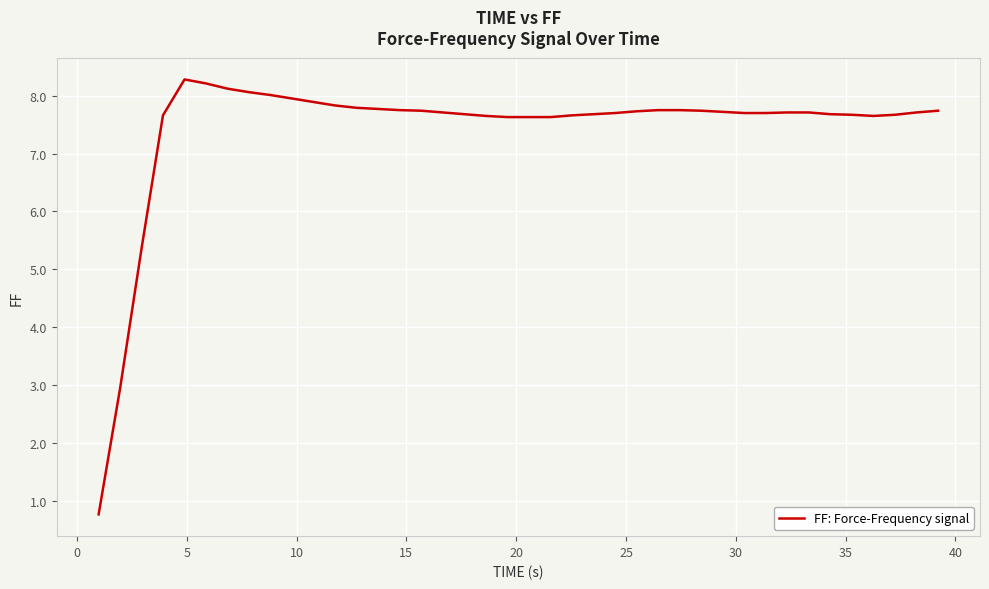

What is the difference between the maximum and minimum values?

7.5